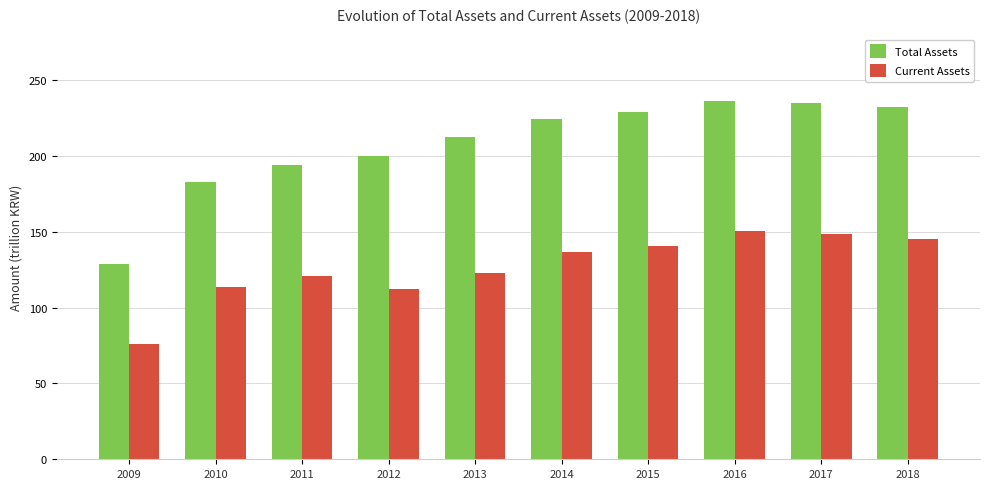

What is the difference between the Total Assets values at 2012 and 2010?

17.2